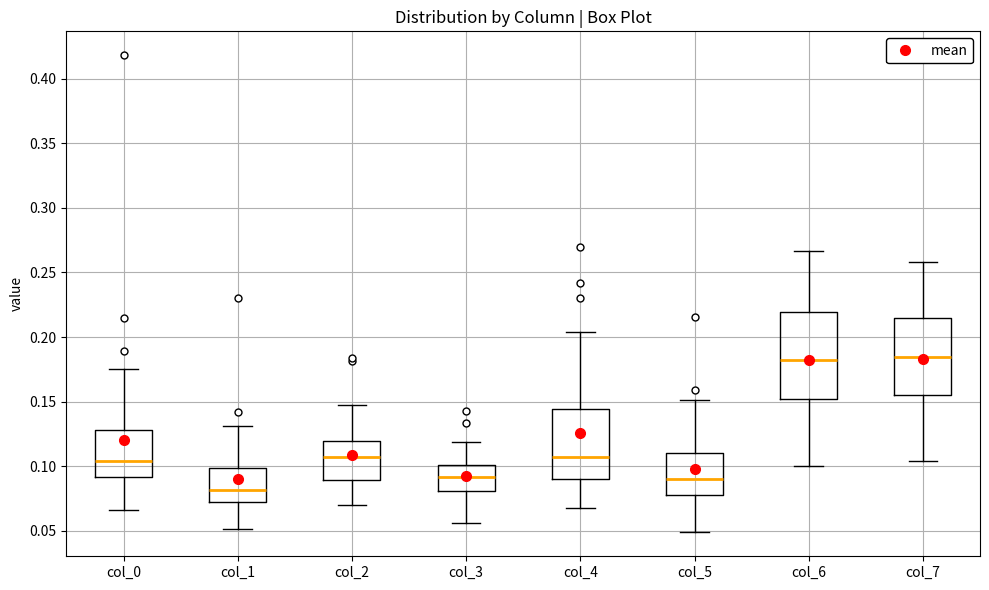

Reading left to right, transcribe this box plot: for each box, give where its median line is, the range the box spans, and where its two whiskers end, as read against the y-axis. The values are not printed on the chart, so give them approximately, as read against the axis.

col_0: median 0.105, box 0.090 to 0.130, whiskers 0.065 to 0.175
col_1: median 0.080, box 0.075 to 0.100, whiskers 0.050 to 0.130
col_2: median 0.105, box 0.090 to 0.120, whiskers 0.070 to 0.145
col_3: median 0.090, box 0.080 to 0.100, whiskers 0.055 to 0.120
col_4: median 0.105, box 0.090 to 0.145, whiskers 0.070 to 0.205
col_5: median 0.090, box 0.075 to 0.110, whiskers 0.050 to 0.150
col_6: median 0.180, box 0.150 to 0.220, whiskers 0.100 to 0.265
col_7: median 0.185, box 0.155 to 0.215, whiskers 0.105 to 0.260